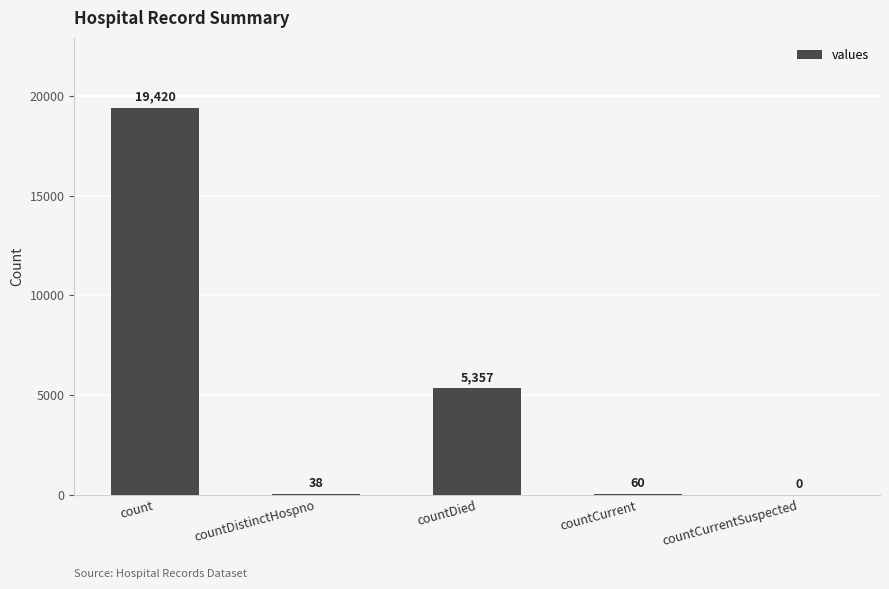

What is the sum of all values?

24875